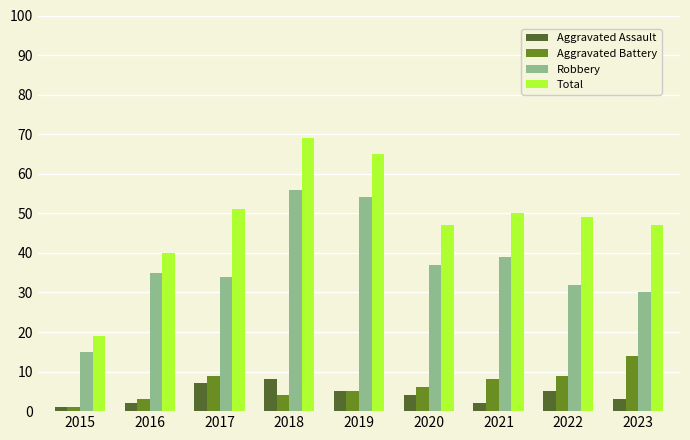

How many bars are there in each group?

4